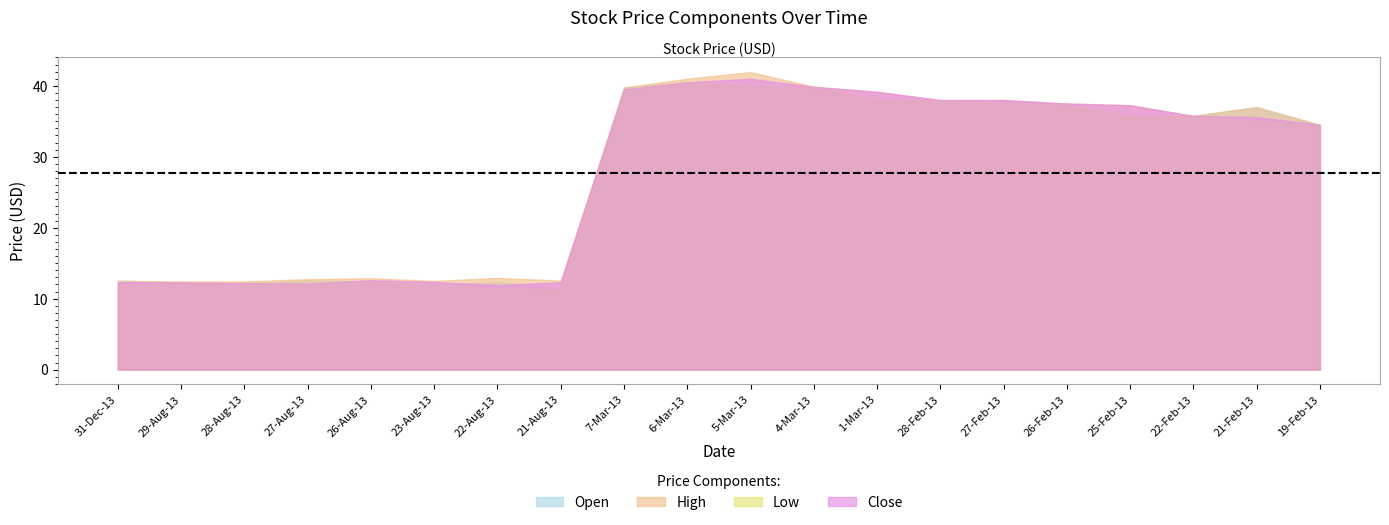

At which label is High closest to 27?

19-Feb-13